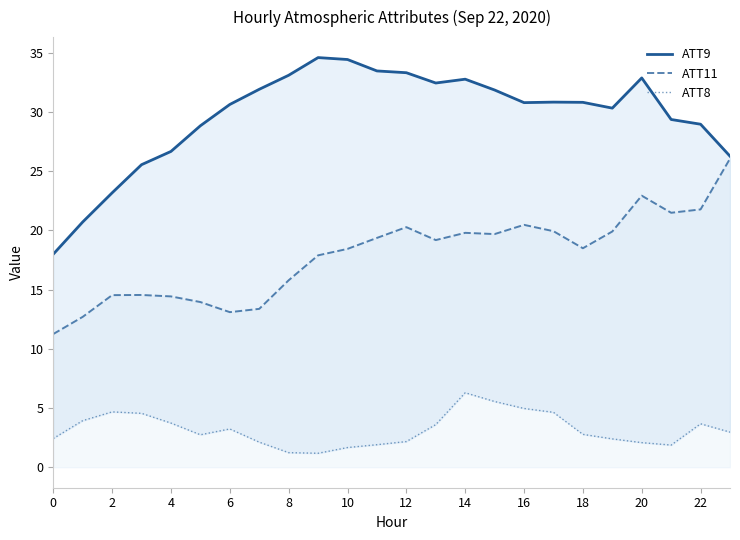

Count the number of data series in this chart.

3